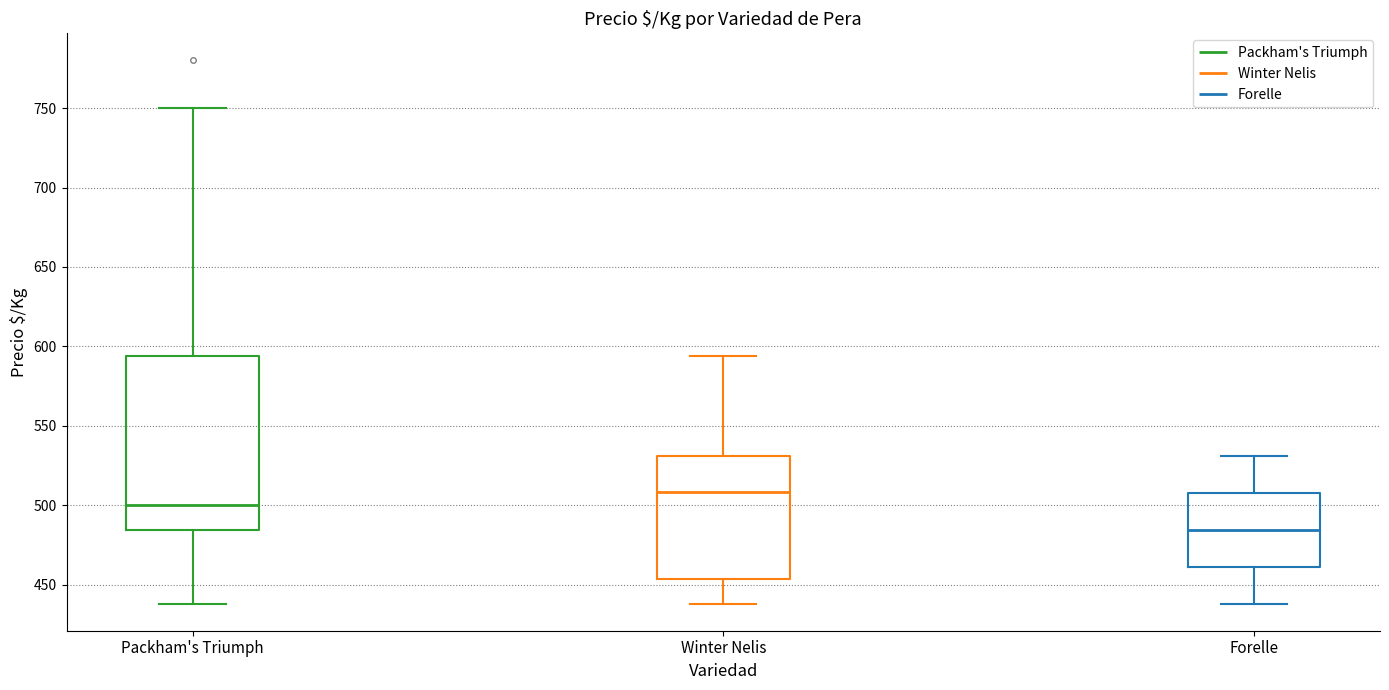

Where does the upper whisker of the box for Forelle end on the y-axis? The values are not printed on the chart, so give them approximately, as read against the axis.

530